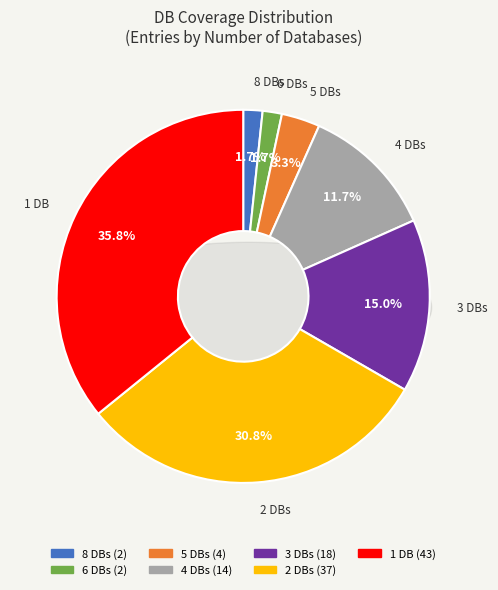

To the nearest percent, what is the combined percentage of Db_count=6 and Db_count=4?

13%